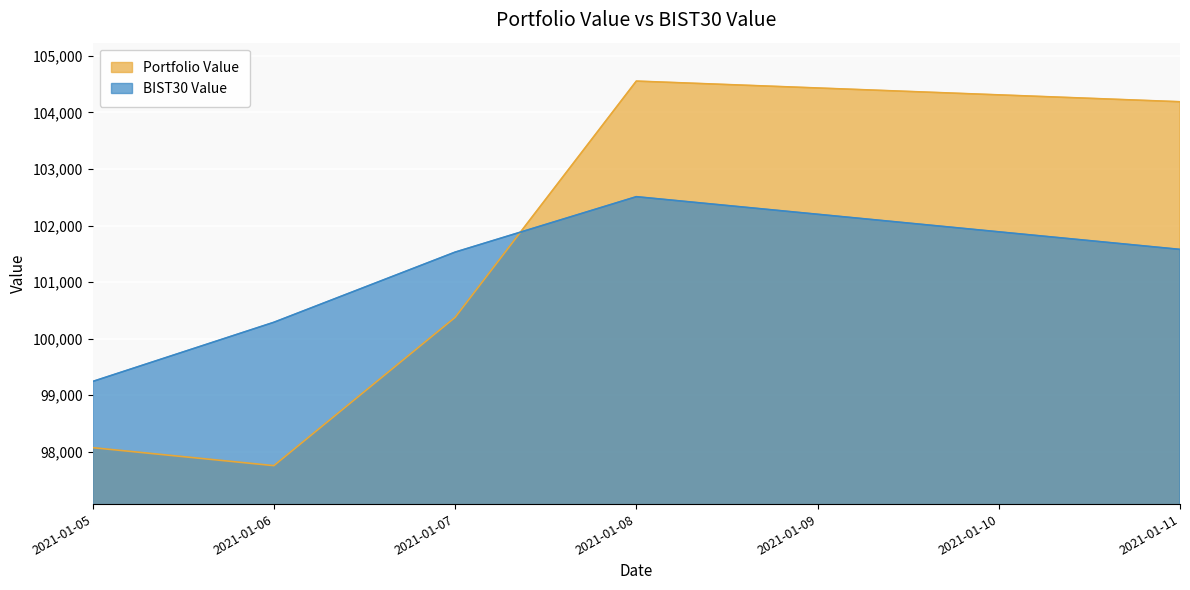

What is the value of the Portfolio Value point at the 1st from the left?

98073.9